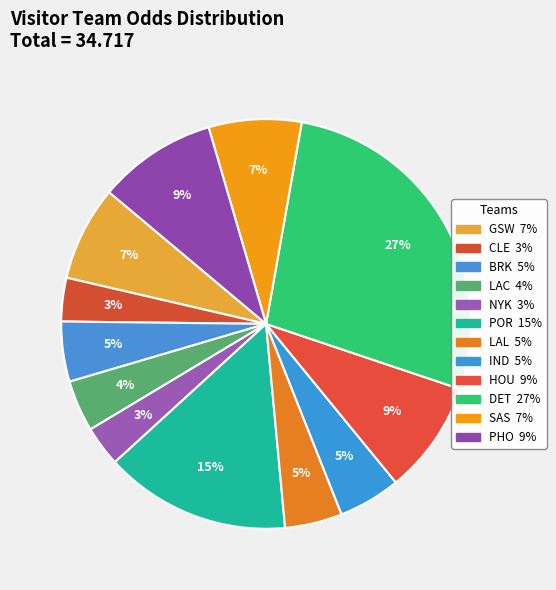

Which slice is the smallest?

NYK